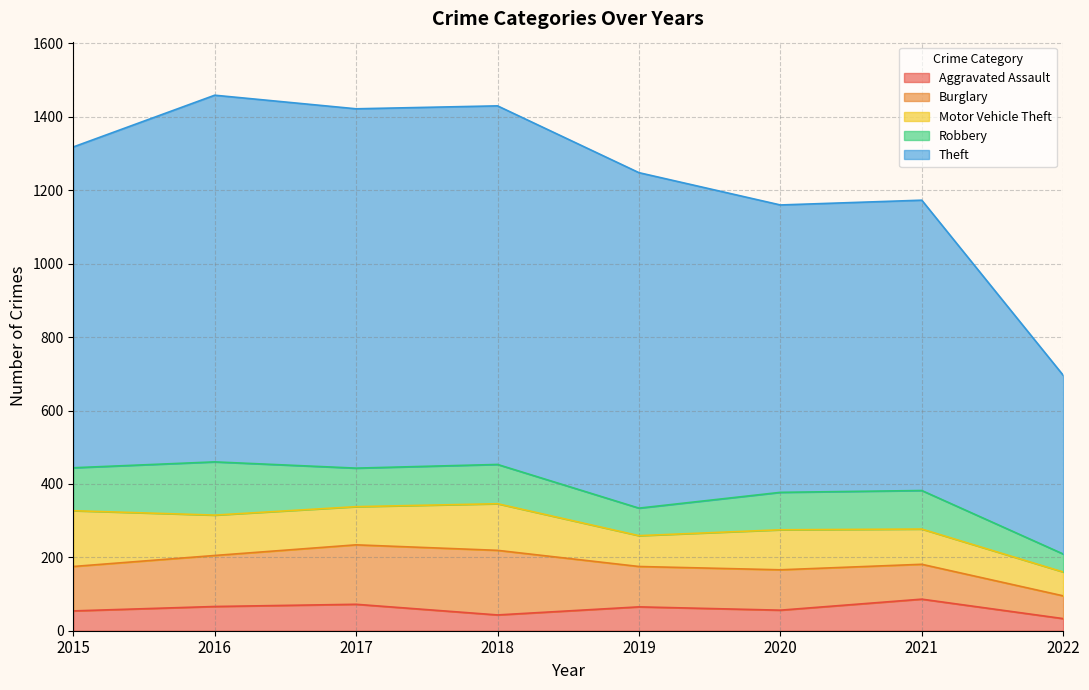

How many lines are shown in the chart?

5